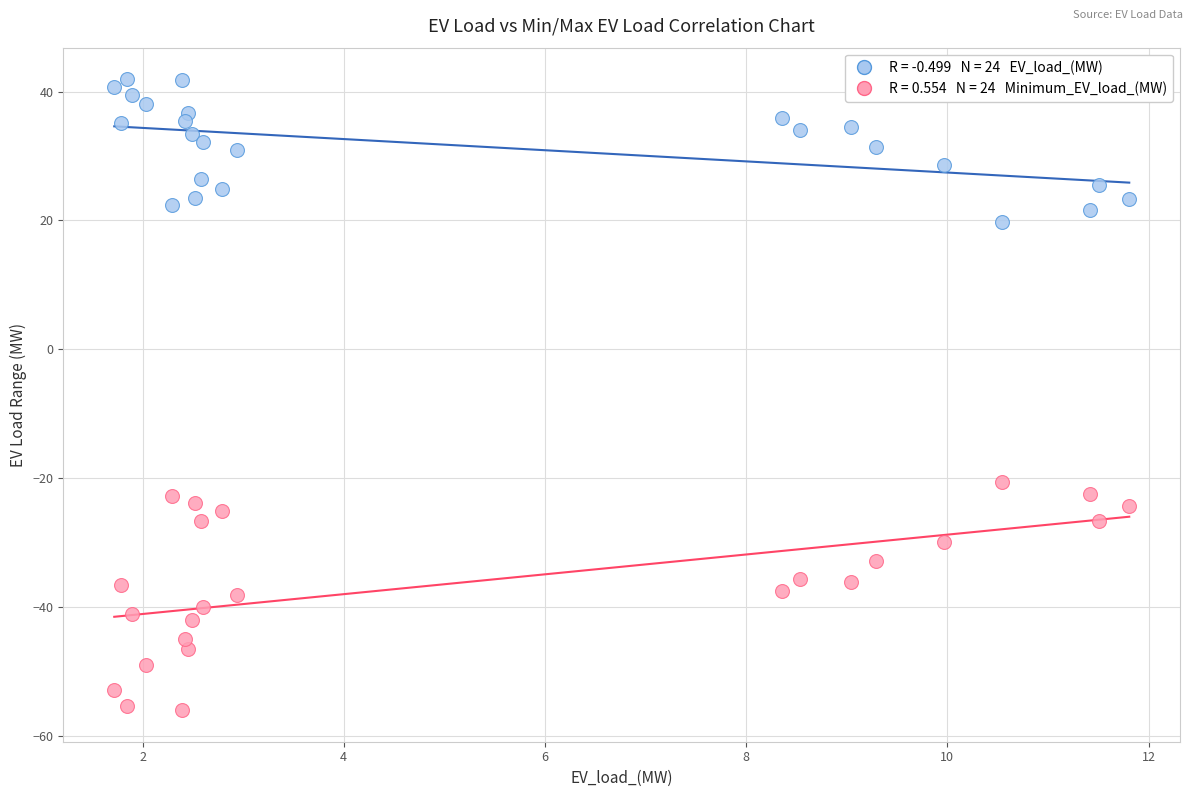

Across all data points, what is the range of X values (max minus min)?

10.1